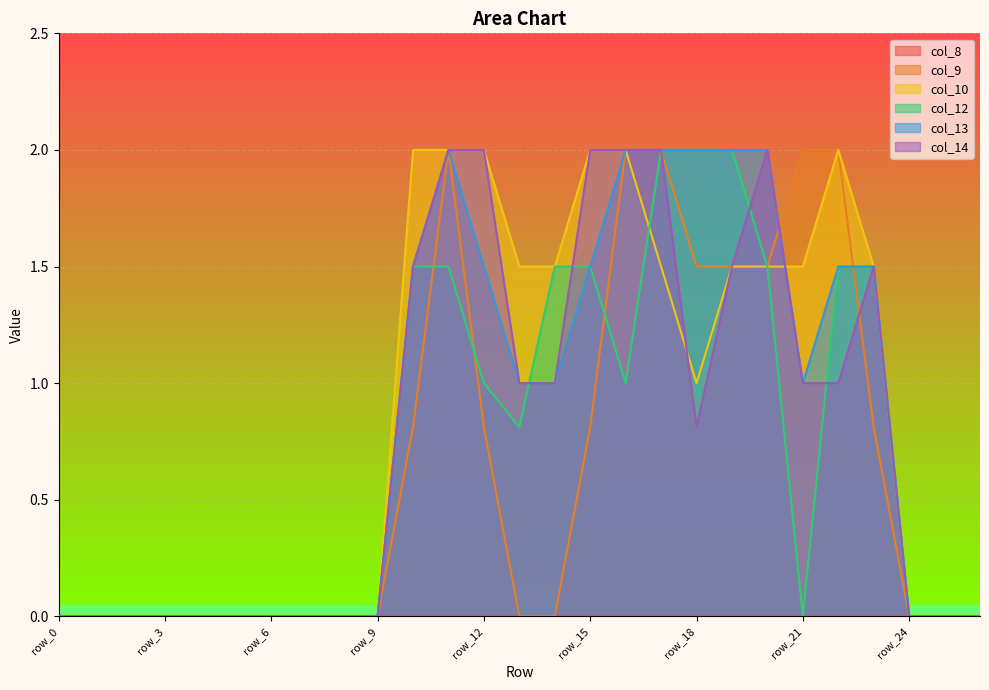

Is the value of col_13 at row_19 greater than the value of col_14 at row_4?

Yes